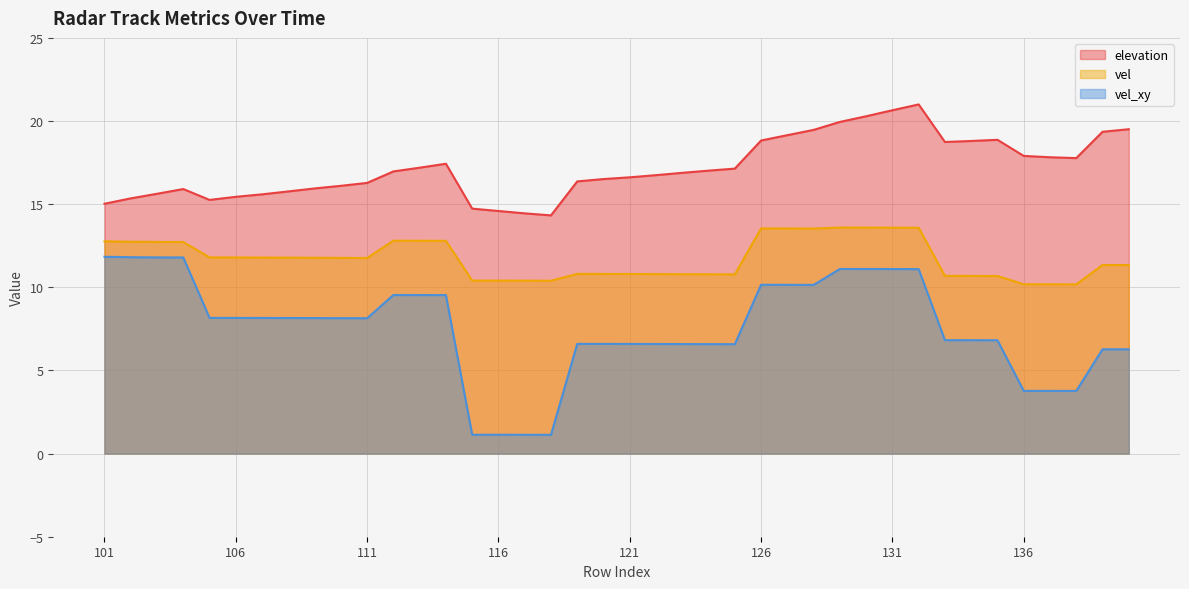

Rank the series by their average value, from highest to lowest.

elevation, vel, vel_xy